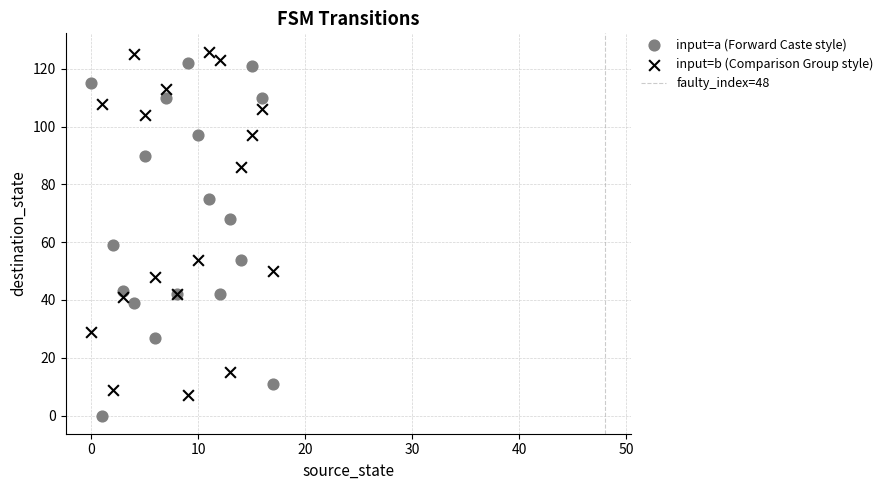

In the input=b (Comparison Group style) series, what Y value is closest to 66?

54